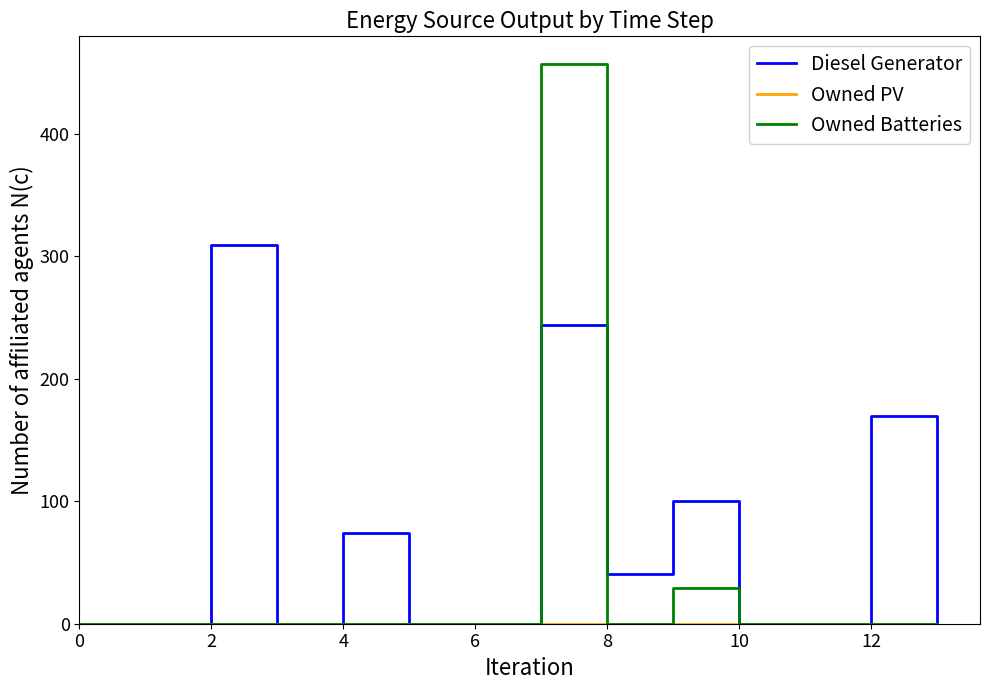

Which series has the largest total across all categories?

Diesel Generator